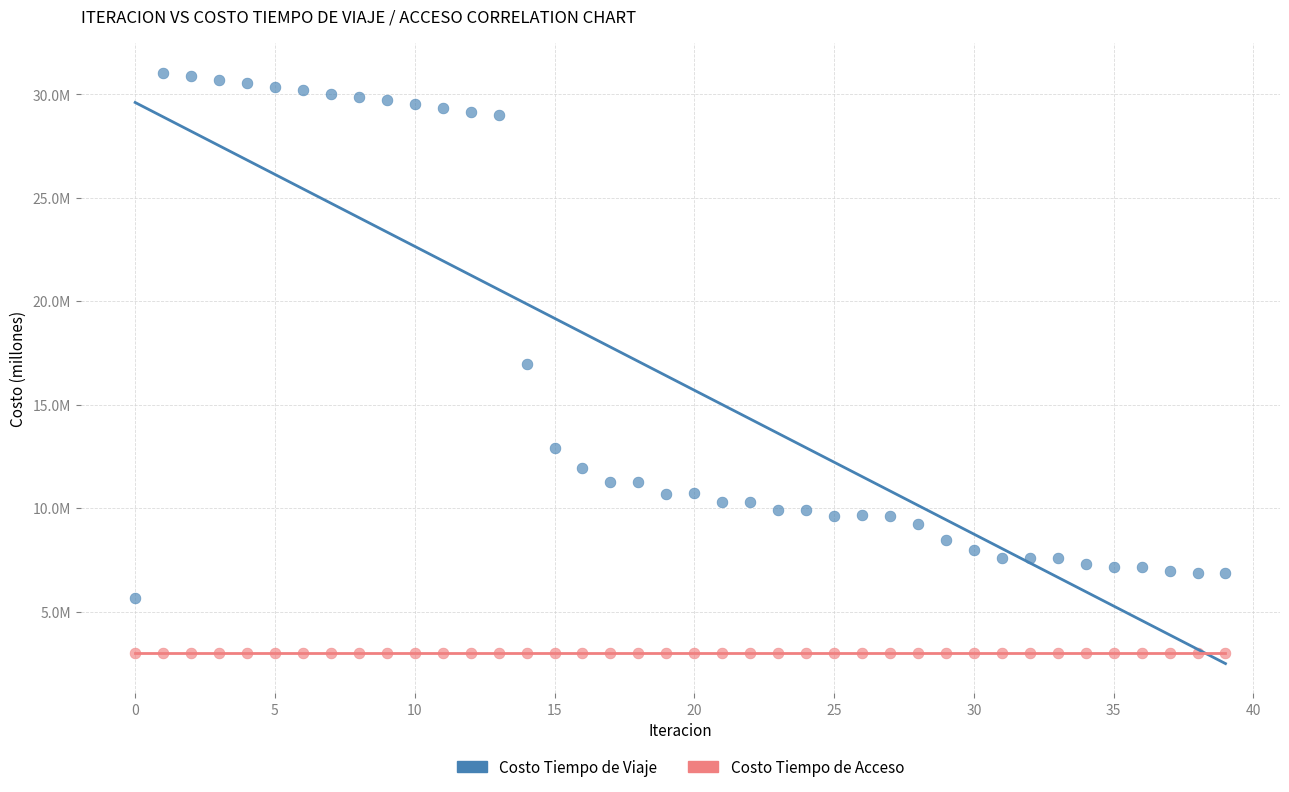

What are all the series names shown in the legend?

Costo Tiempo de Viaje, Costo Tiempo de Acceso